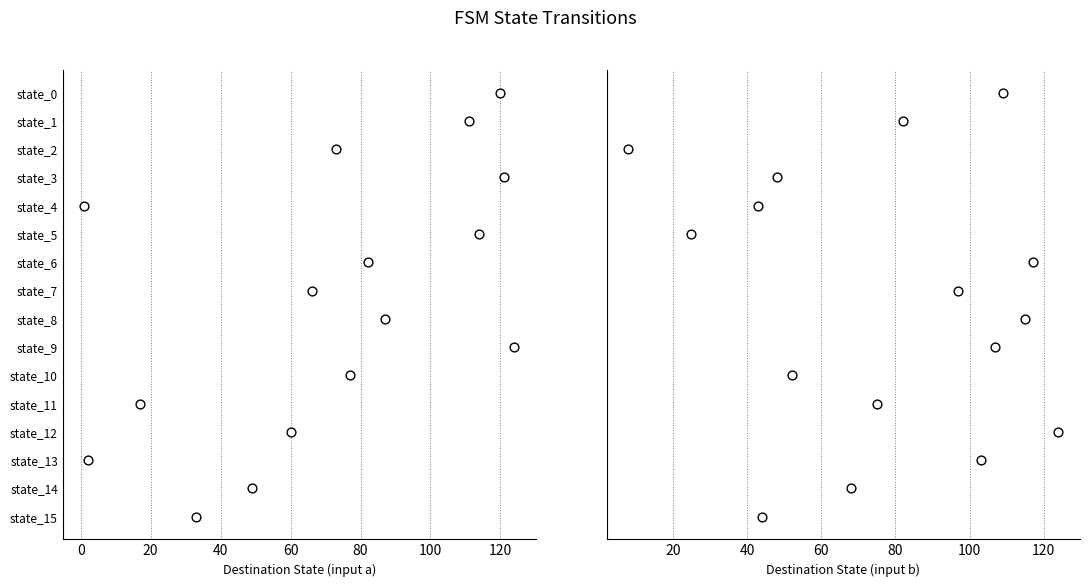

Which series reaches the minimum Y coordinate?

Destination State (input a)